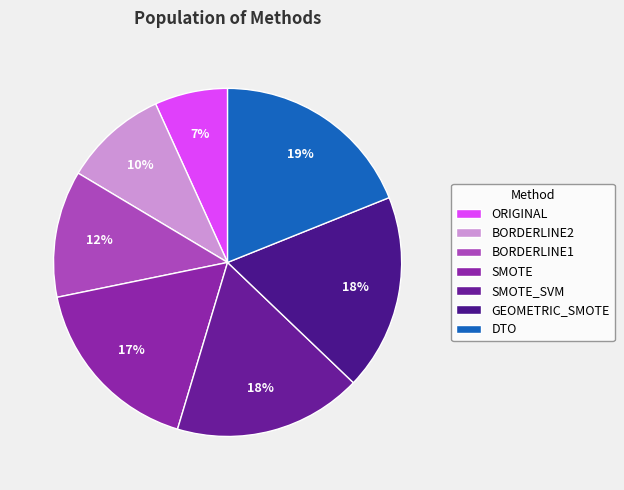

Approximately how many times larger is the value at DTO compared to ORIGINAL?

2.8